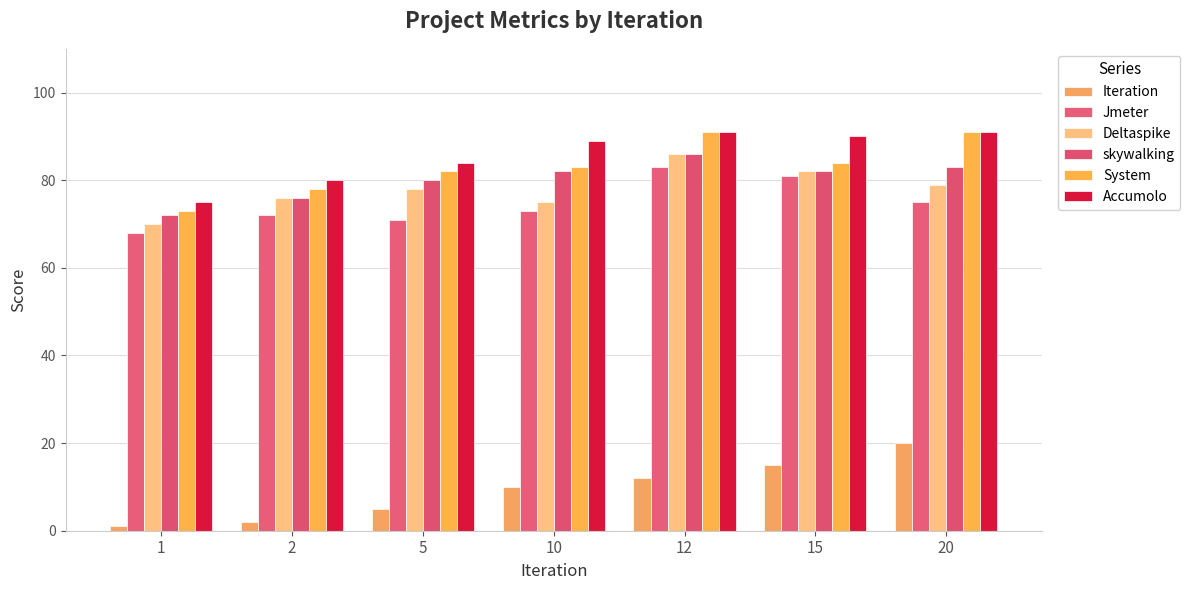

What is the approximate value of Accumolo at 2?

80